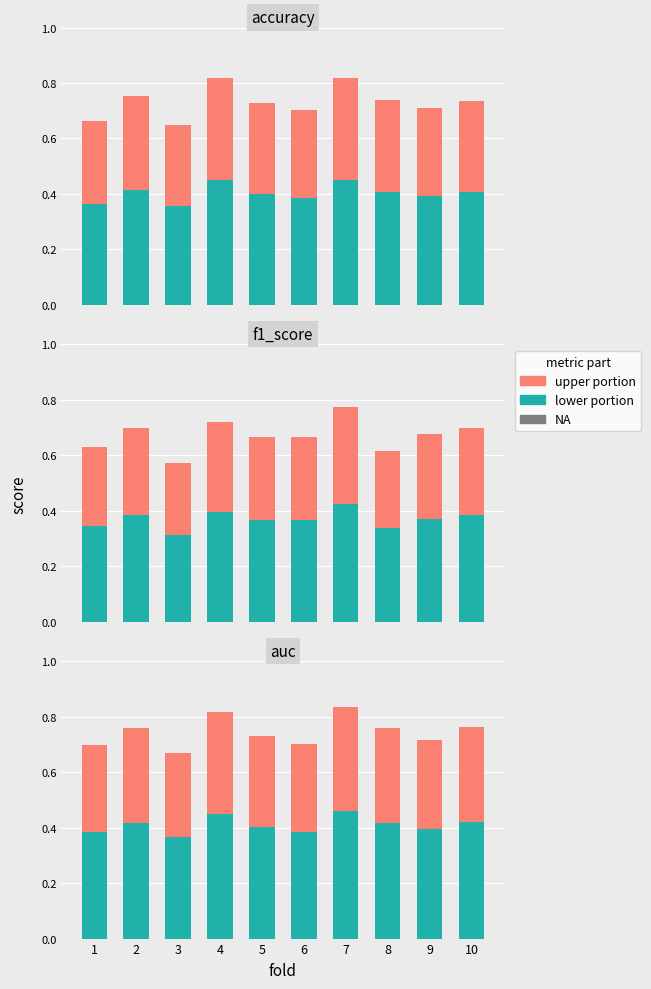

The value of f1_score at 5 is 0.4. True or false?

False